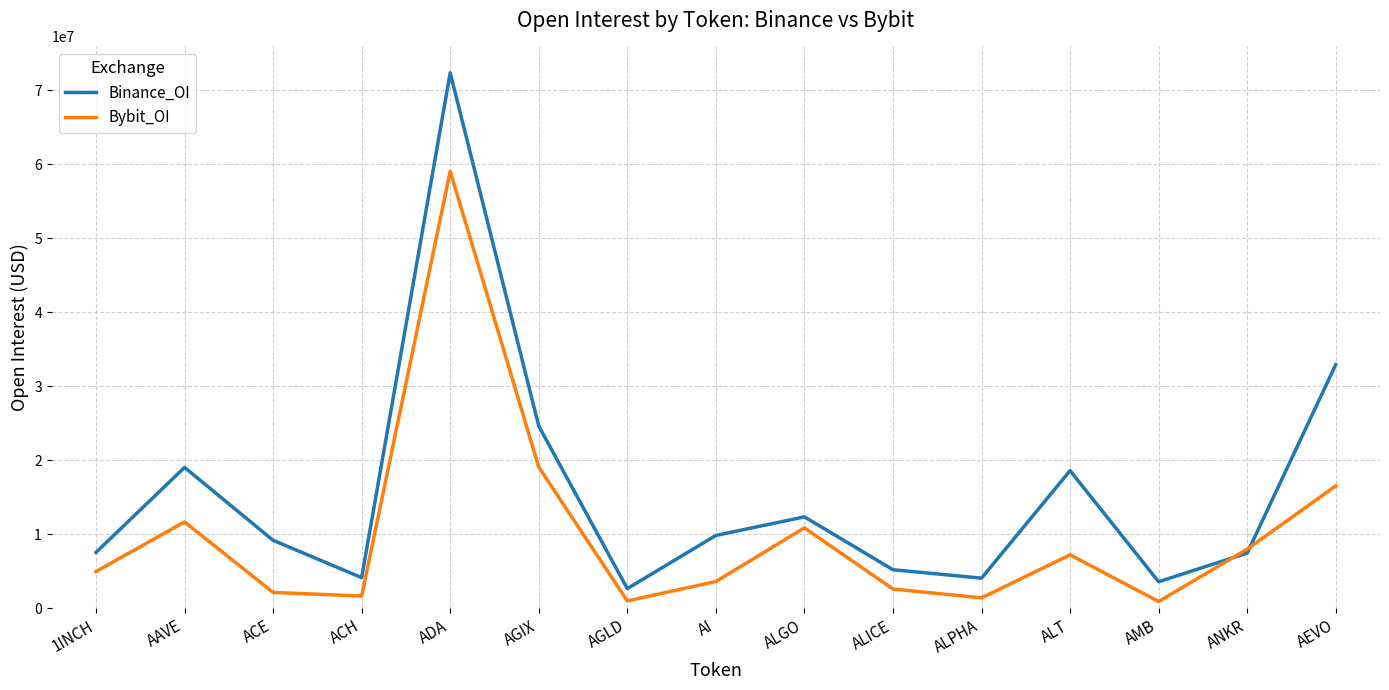

What is the difference between the maximum and minimum values in the Binance_OI series?

69678600